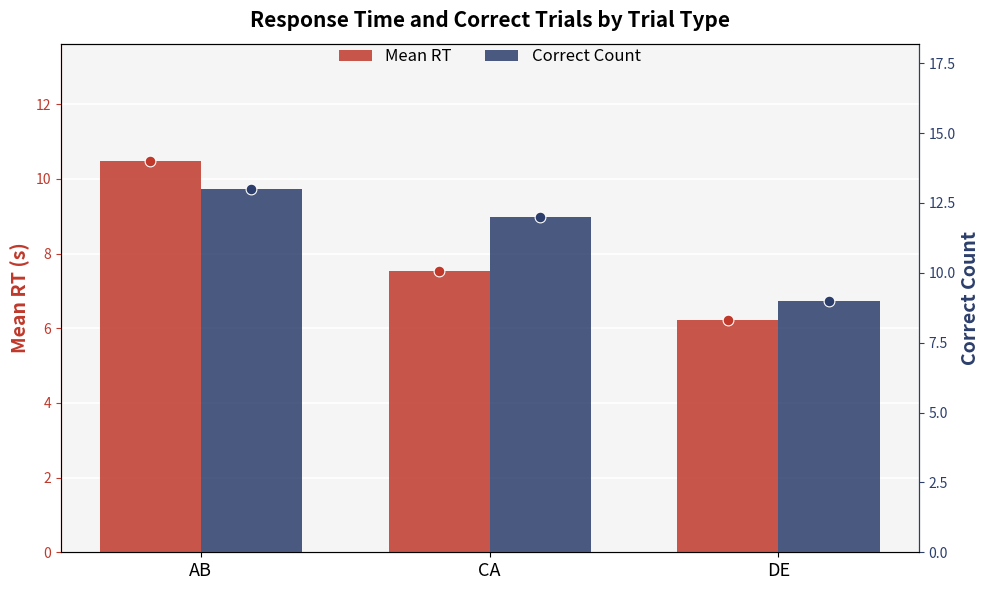

Which series reaches the minimum Y coordinate?

Mean RT